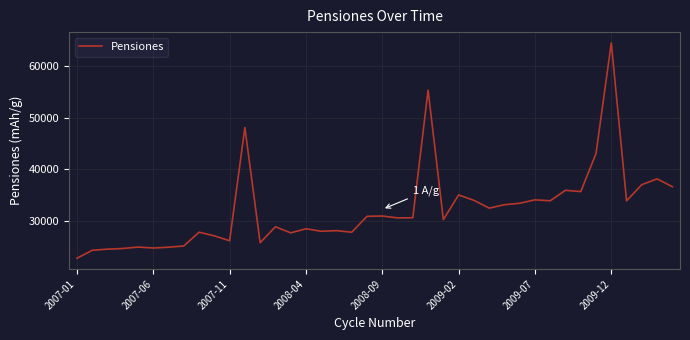

What is the smallest value displayed?

22687.0